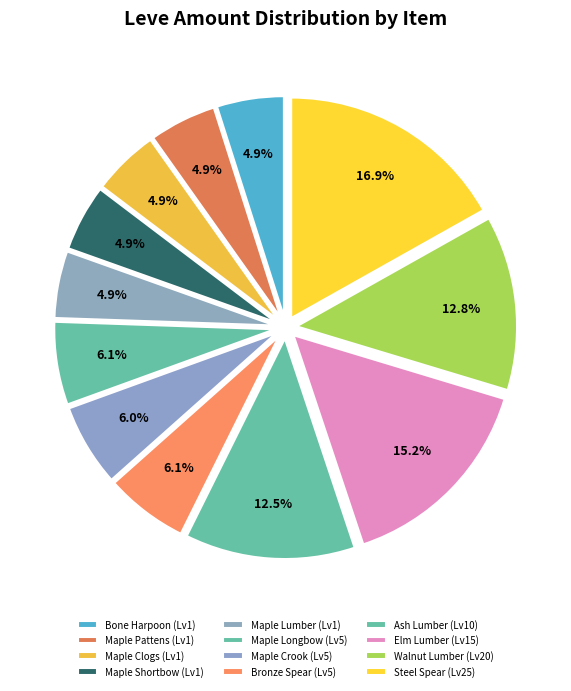

Is there a majority slice in this chart?

No